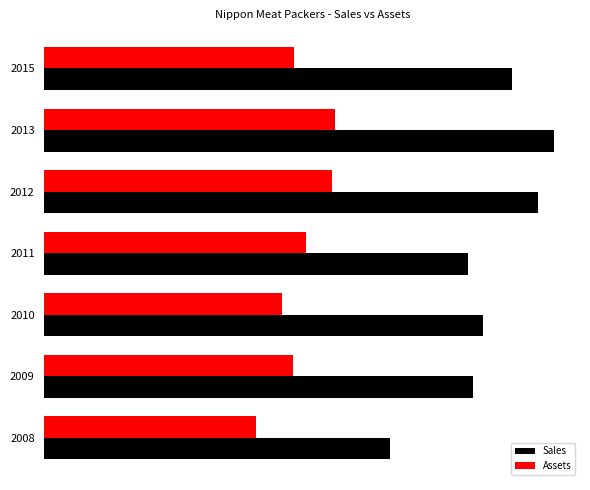

What are all the series names shown in the legend?

Sales, Assets